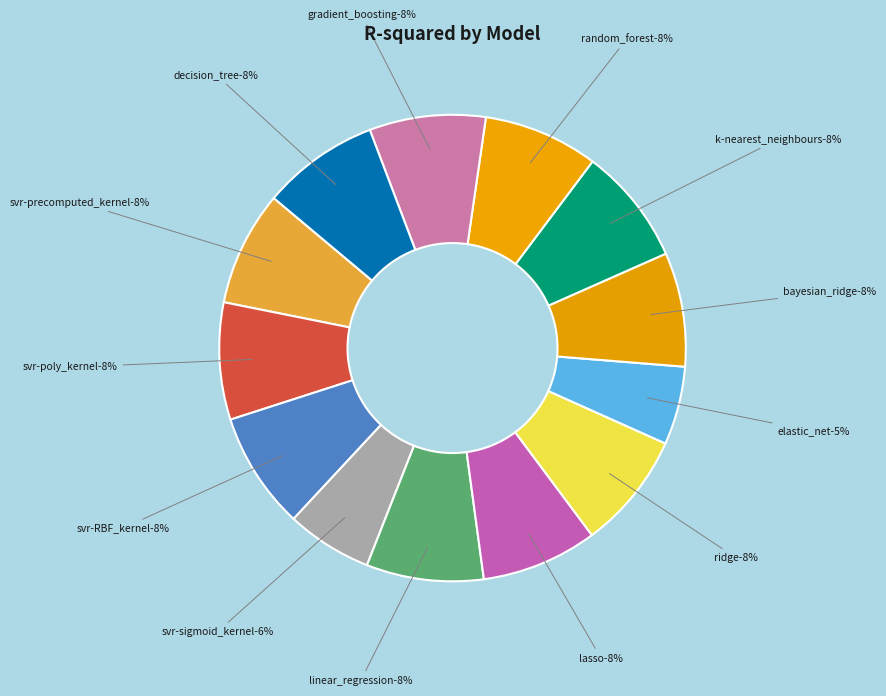

Combined, what portion of the pie is lasso and ridge?

16.1%